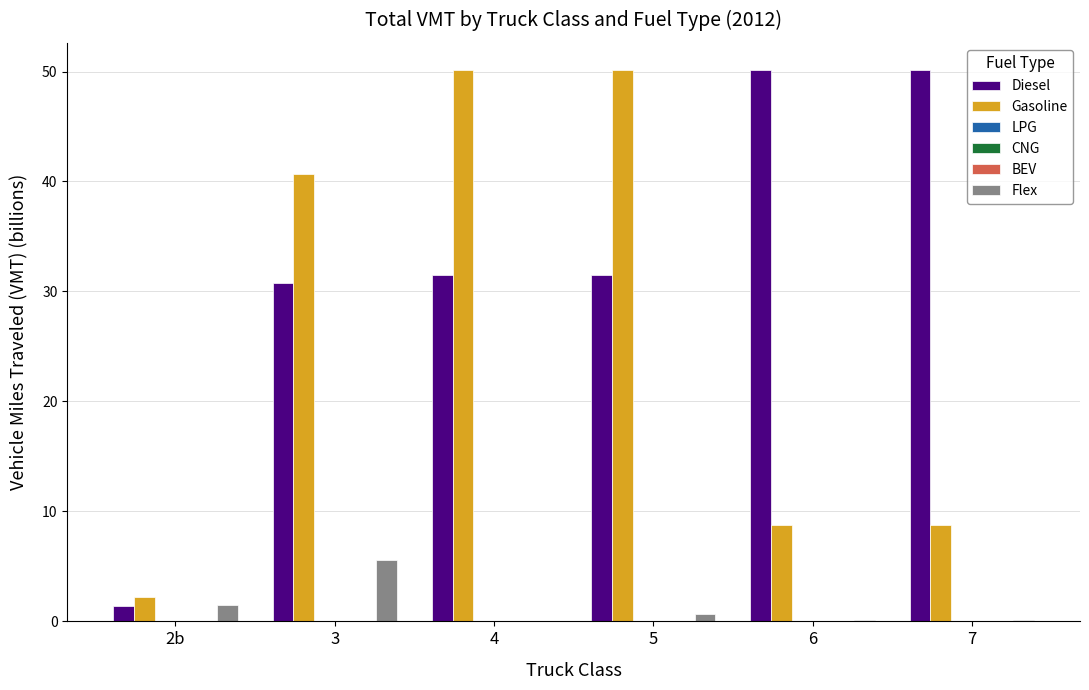

Are the bars grouped side by side (vs. stacked)?

Yes